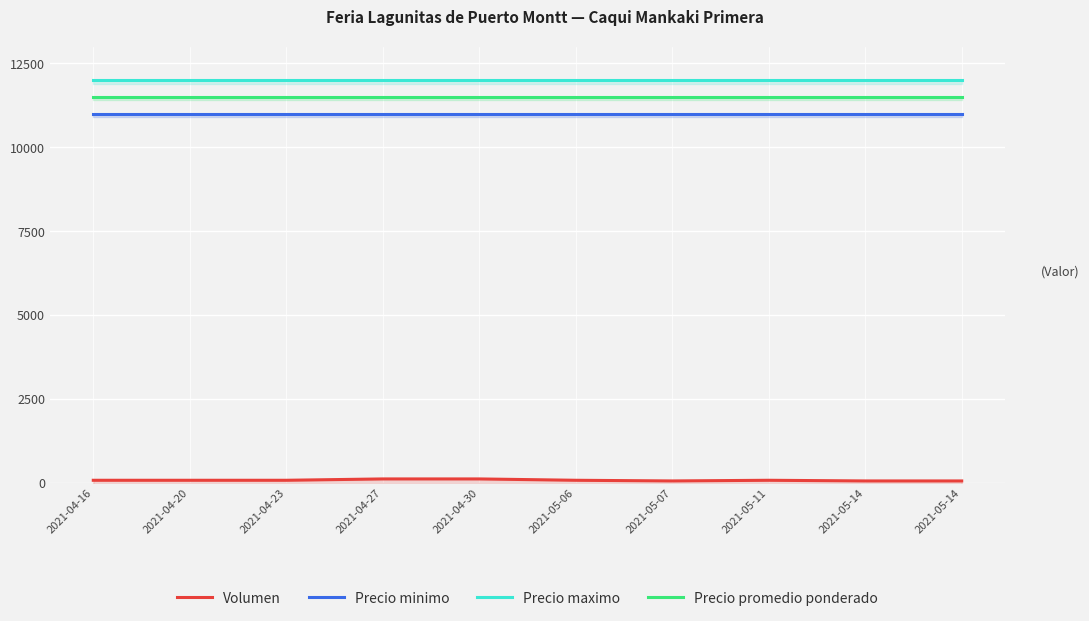

What is the average value of the Precio minimo series?

11000